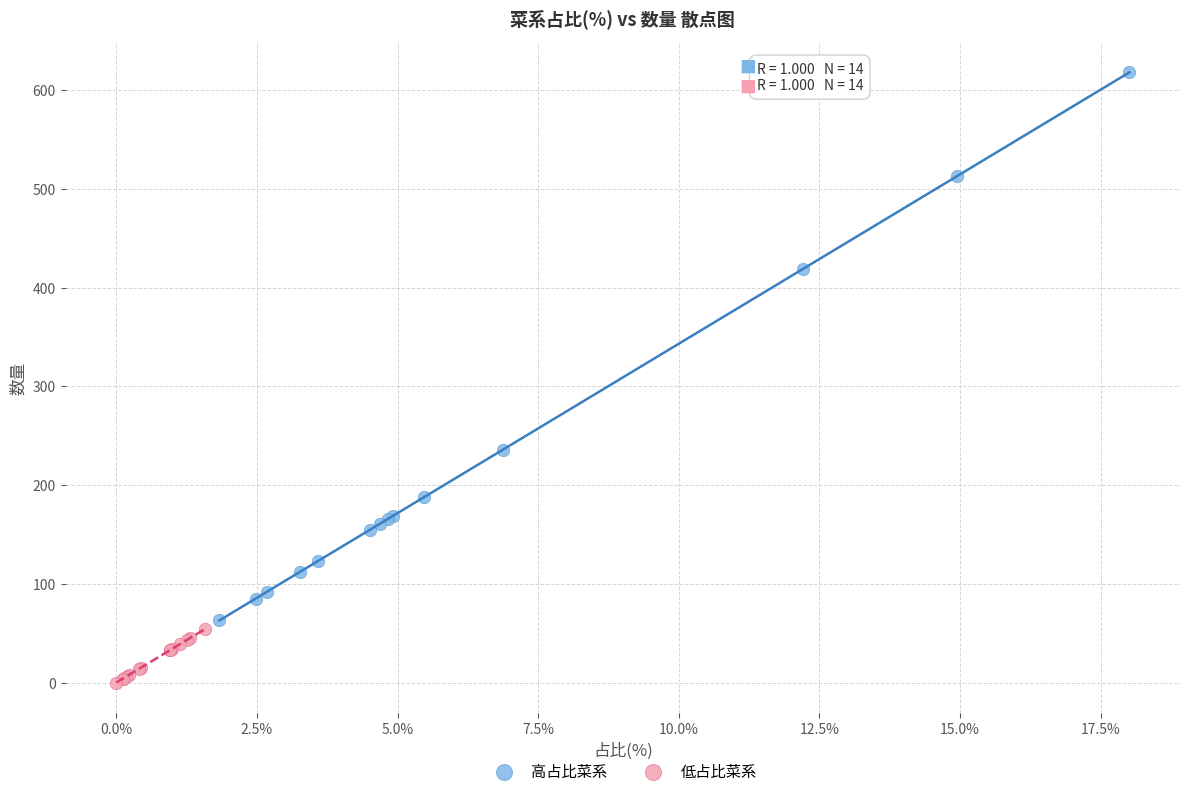

Which series has the widest spread of Y values?

高占比菜系